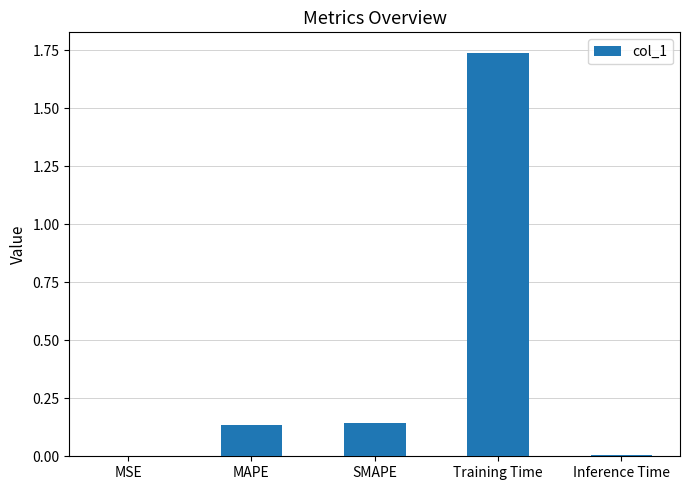

How many data points does each series have?

5